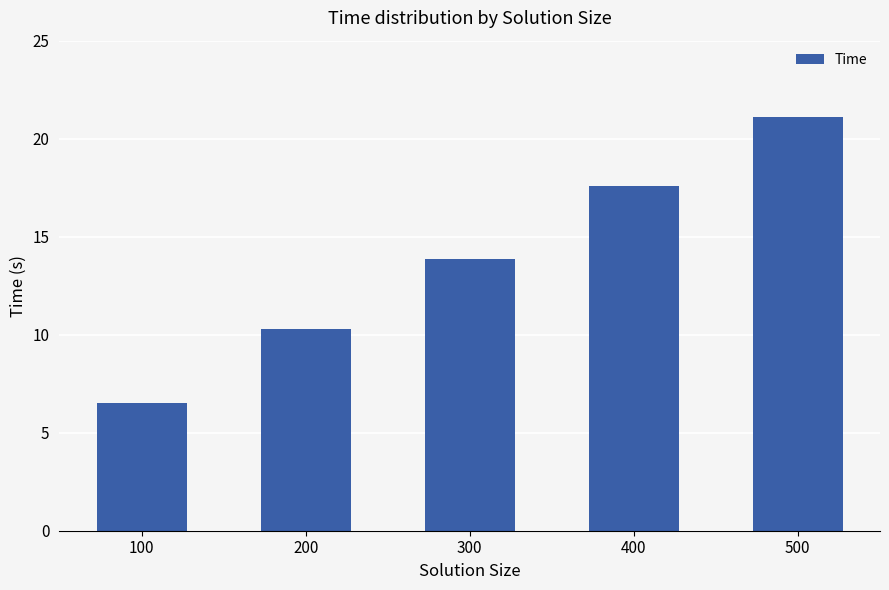

The value at 500 is 21.1. True or false?

True